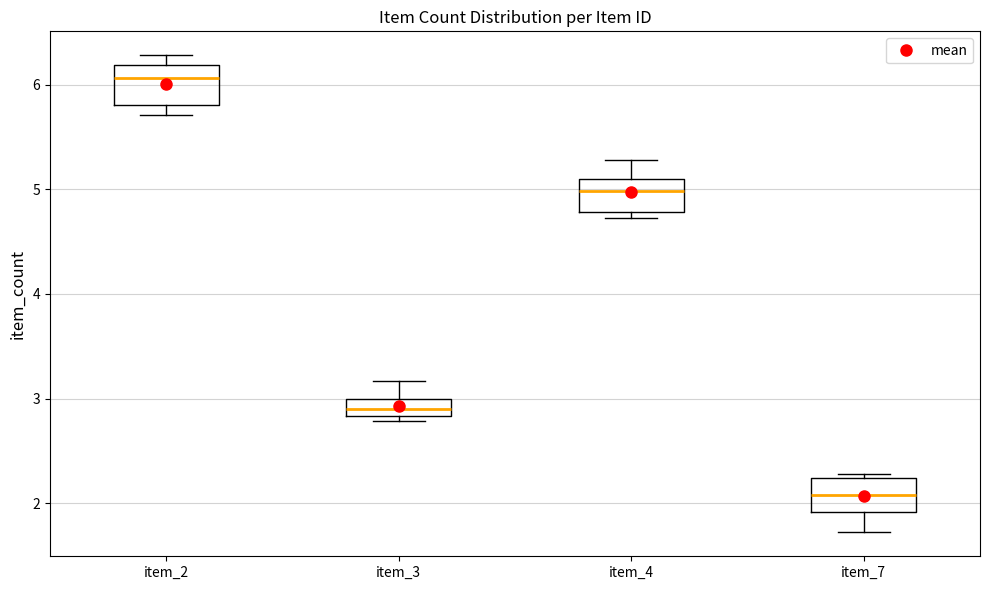

Where does the median line of the box for item_3 sit on the y-axis? The values are not printed on the chart, so give them approximately, as read against the axis.

2.9